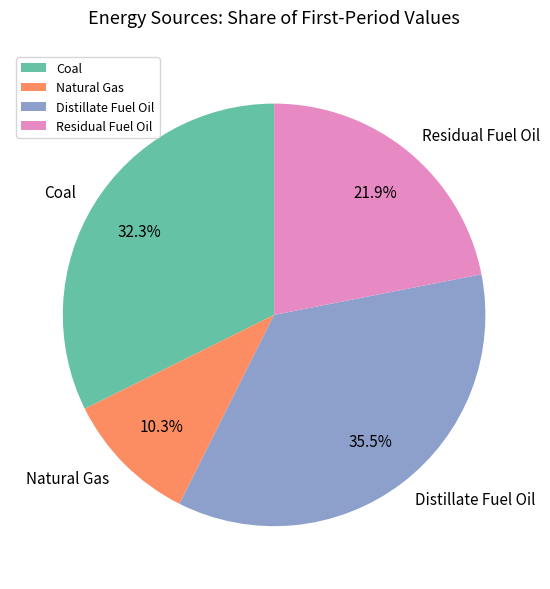

Rank the categories by value from highest to lowest.

Distillate Fuel Oil, Coal, Residual Fuel Oil, Natural Gas